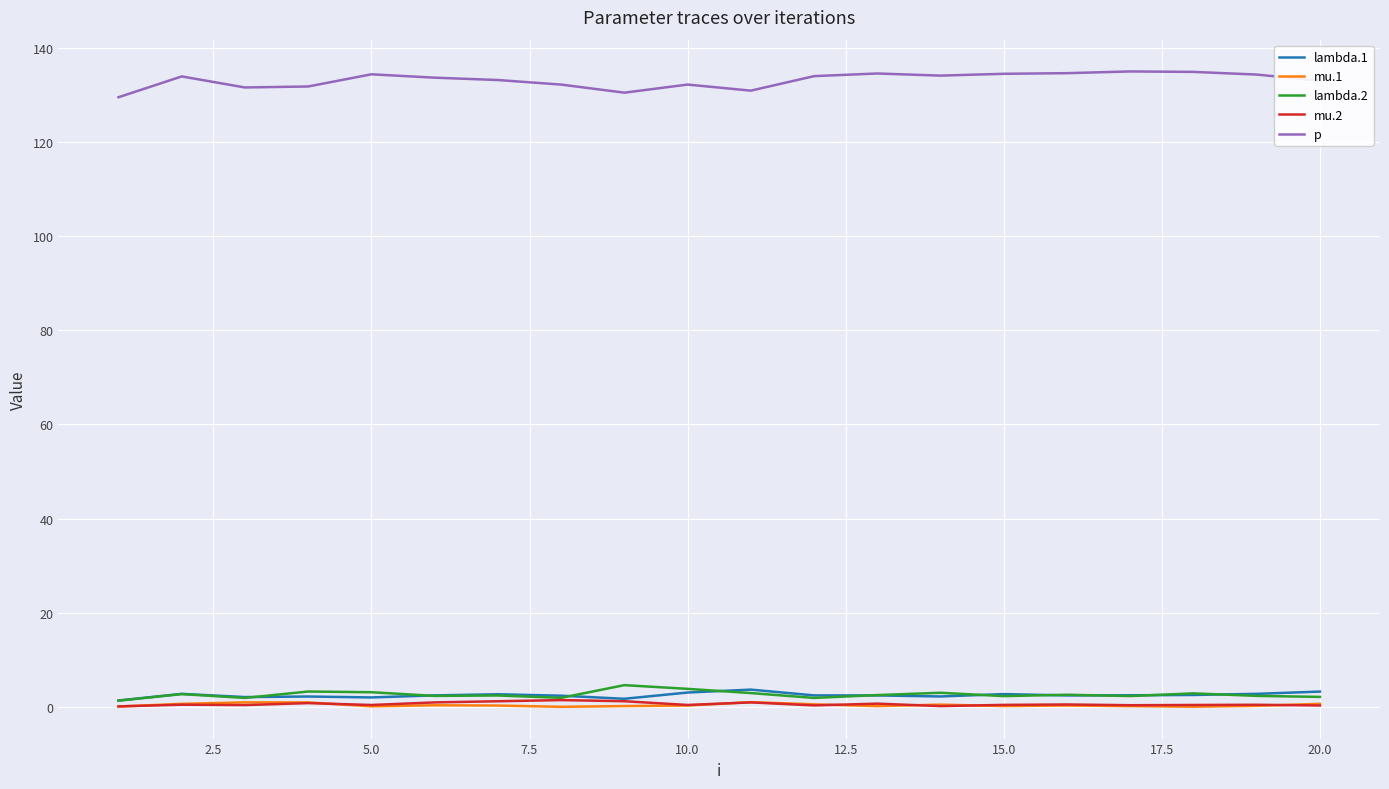

What is the greatest value displayed?

135.0